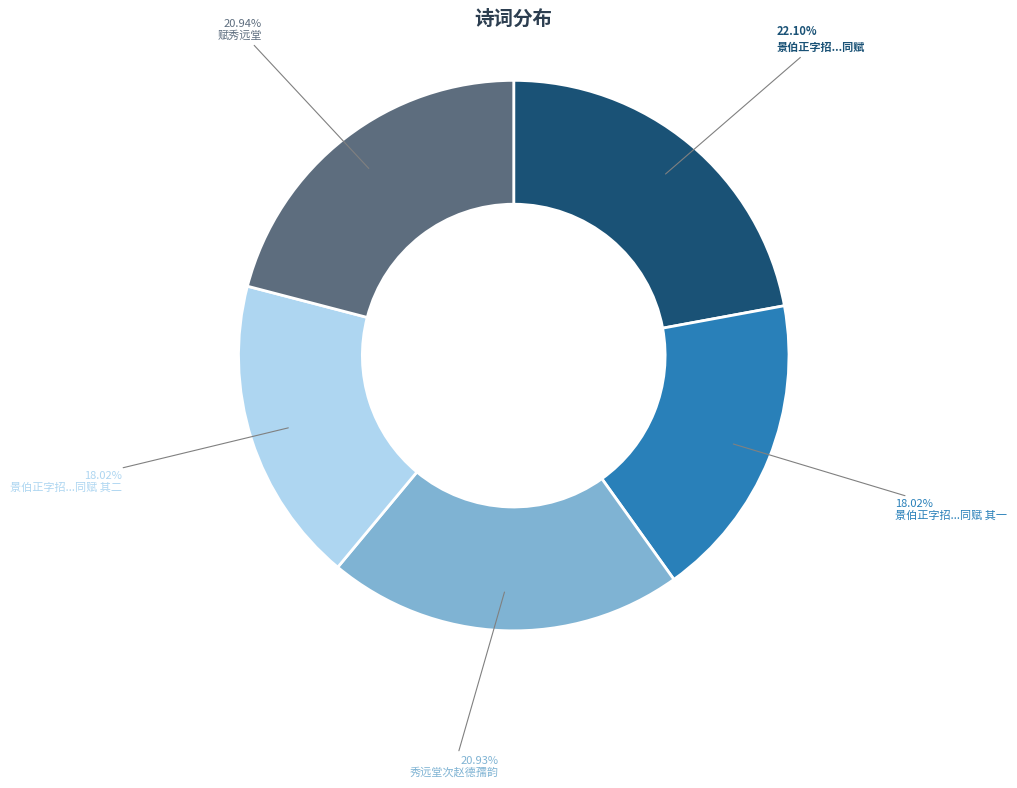

How many slices are in this pie chart?

5